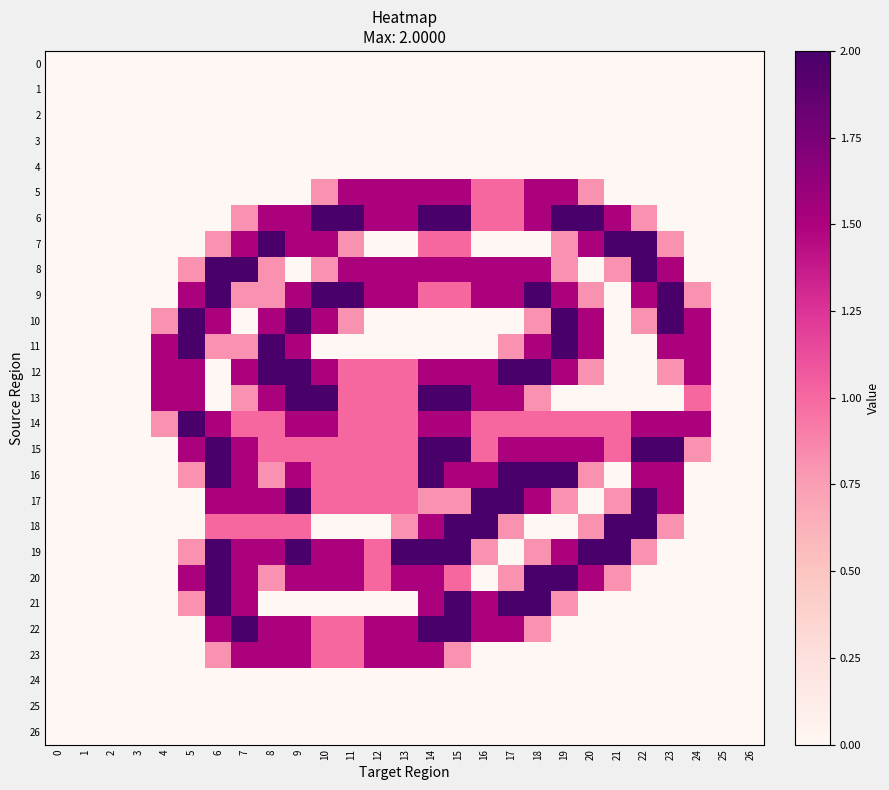

Which series has the largest total across all categories?

15